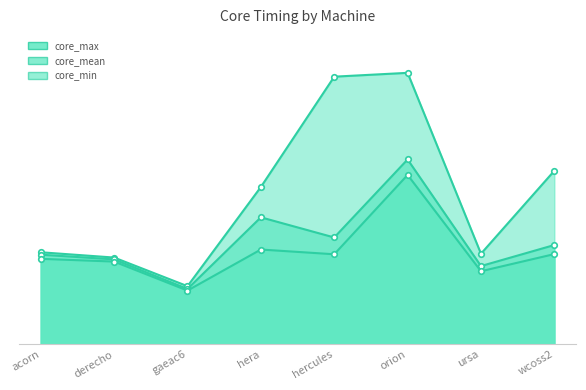

True or false: core_mean and core_min intersect in this chart.

False